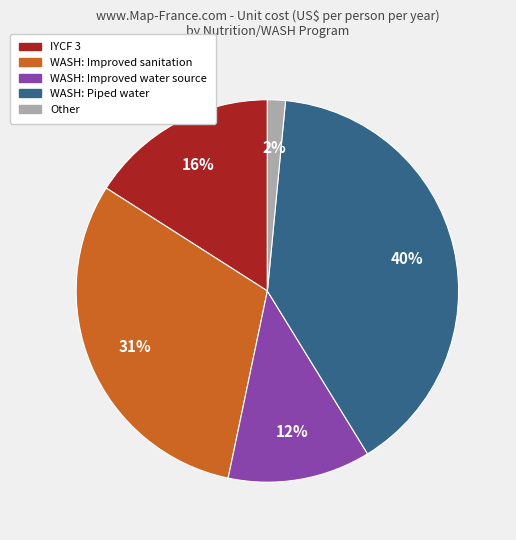

To the nearest percent, what is the difference between the largest and smallest slice percentages?

38%